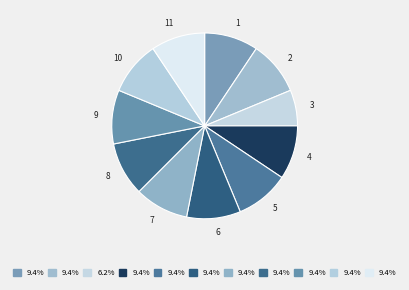

What is the ratio of the value at 1 to the value at 6?

1.0